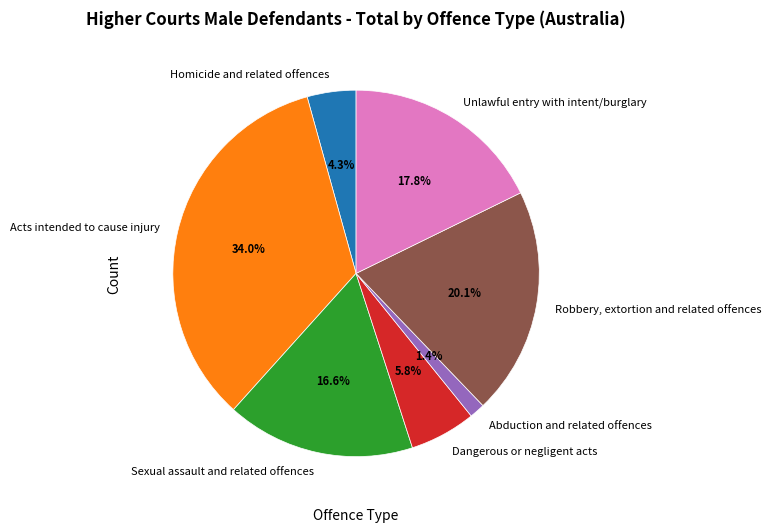

Combined, do Abduction and related offences and Homicide and related offences account for over 50%?

No